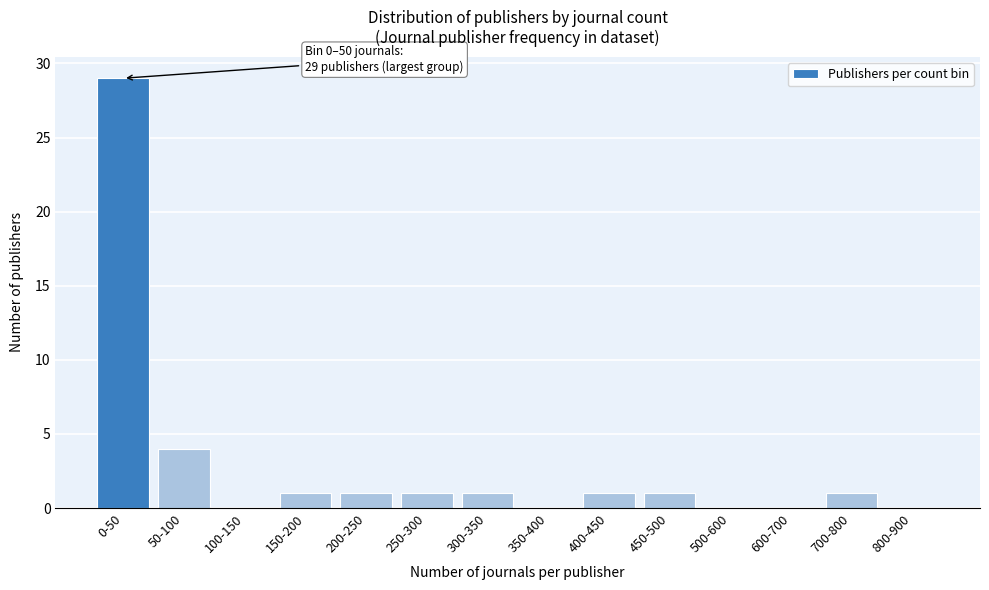

Reading left to right, transcribe all the data shown in this chart.

0-50=29	50-100=4	100-150=0	150-200=1	200-250=1	250-300=1	300-350=1	350-400=0	400-450=1	450-500=1	500-600=0	600-700=0	700-800=1	800-900=0